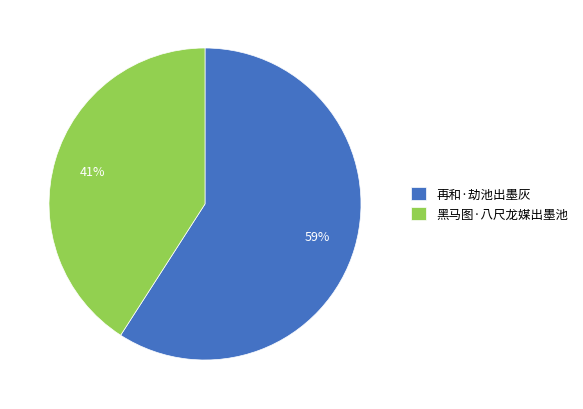

Which slice is the smallest?

黑马图·八尺龙媒出墨池